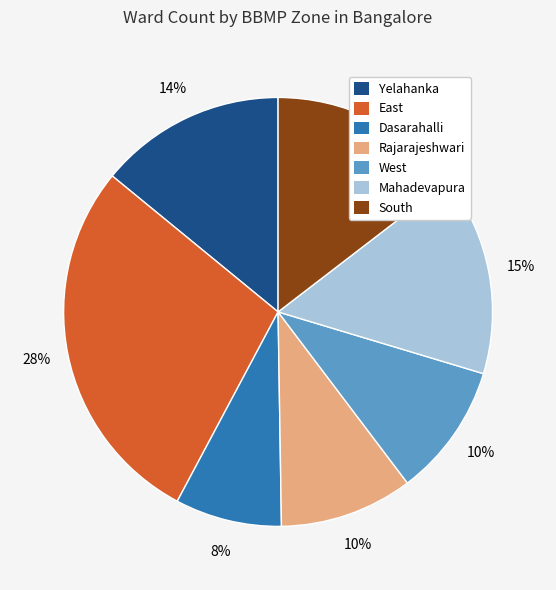

To the nearest percent, what portion does East represent?

28%